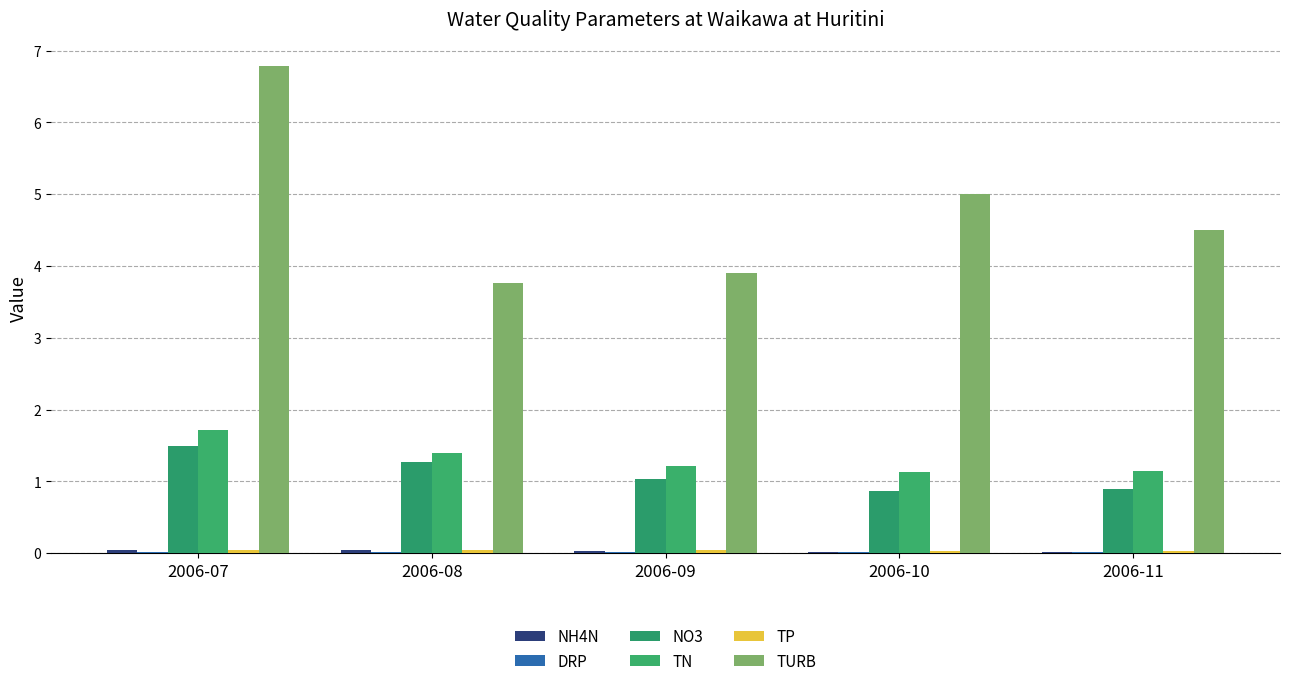

What is the total value across all series at 2006-10?

7.1